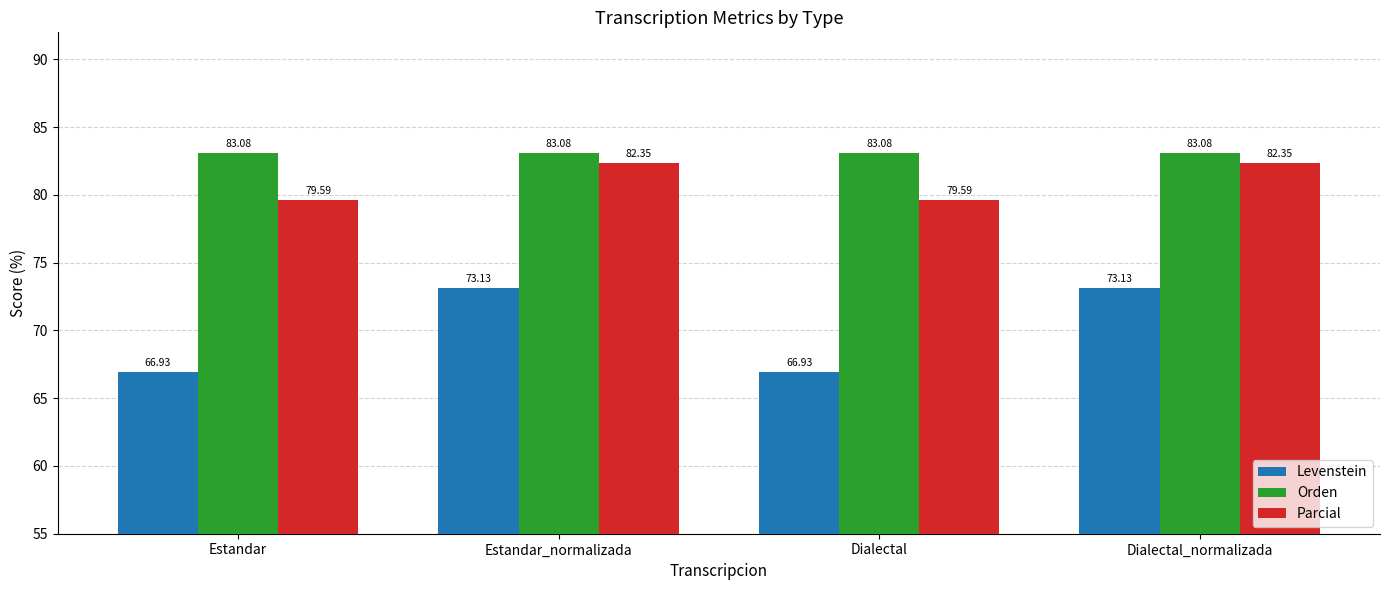

Which series has the largest total across all categories?

Orden